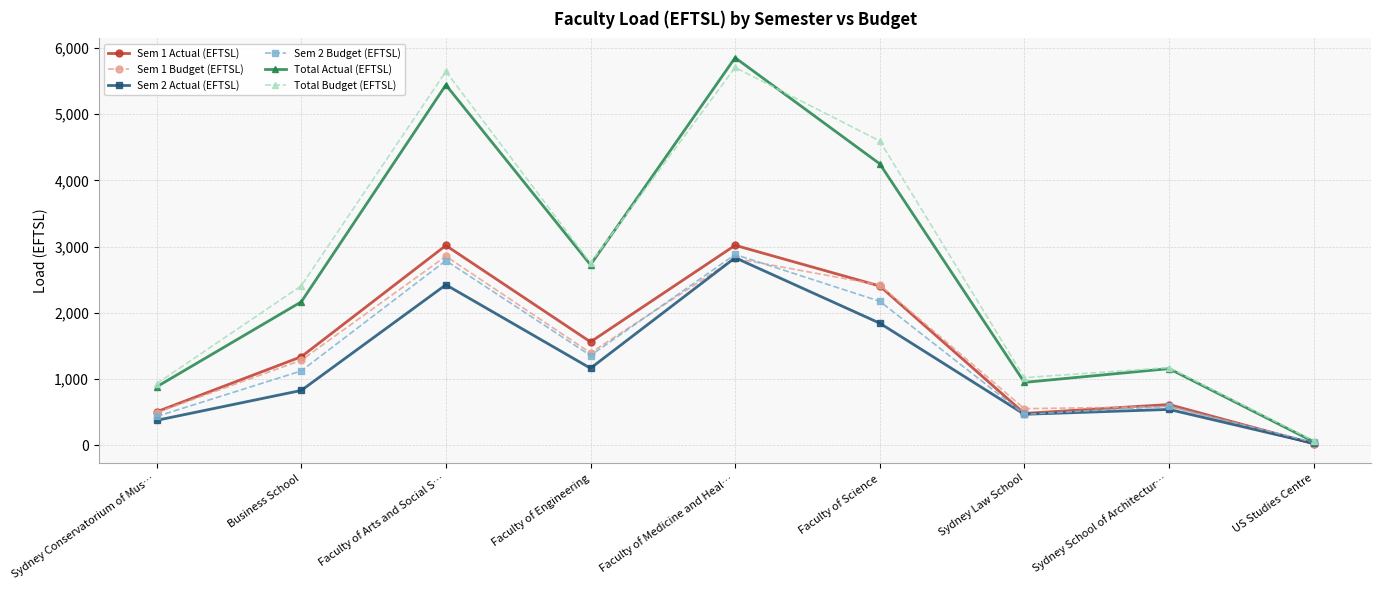

What is the average value of the Total Actual (EFTSL) series?

2610.0